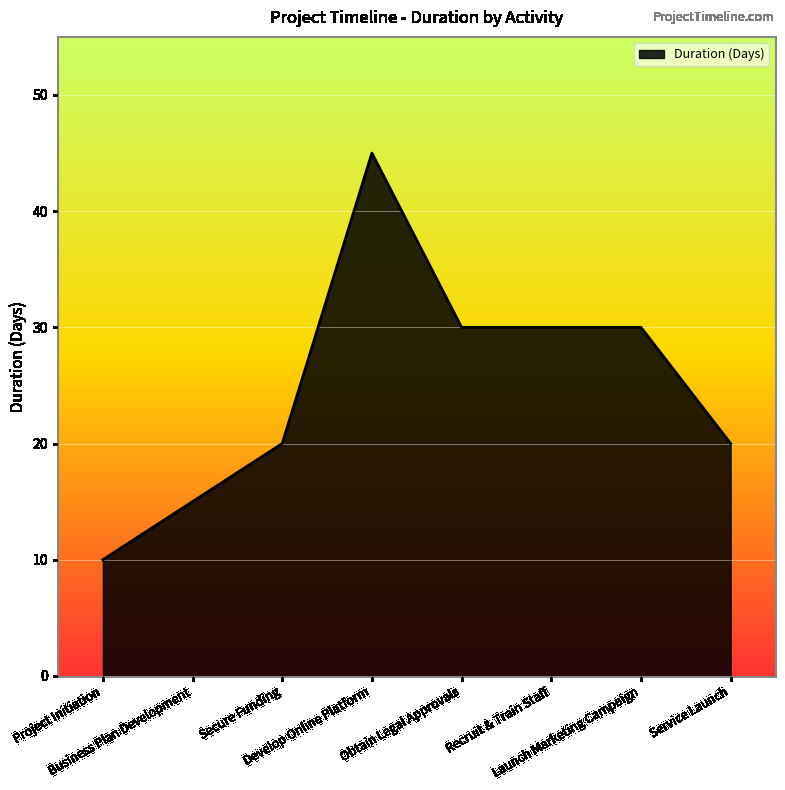

The chart shows a value of 6 at Business Plan Development. True or false?

False